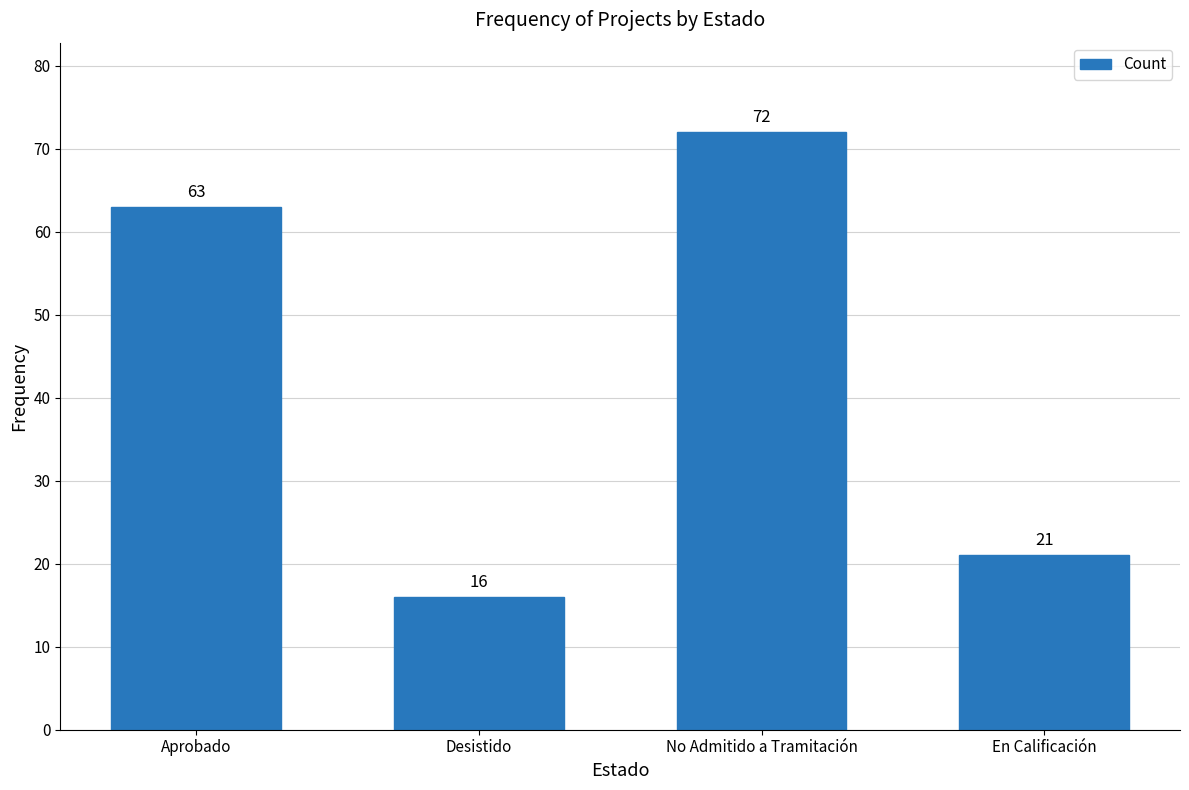

Approximately how many times larger is the value at En Calificación compared to Desistido?

1.3